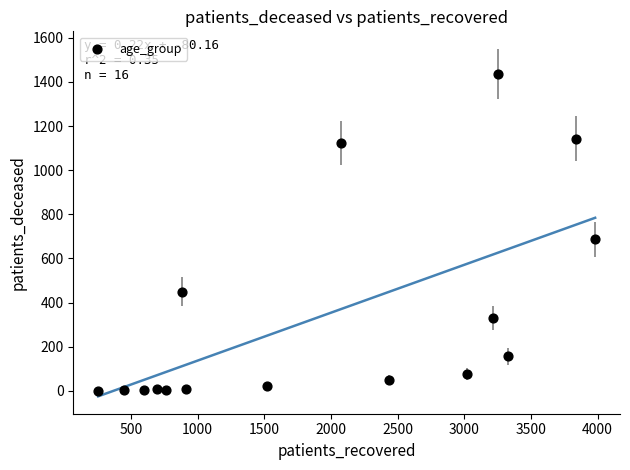

What is the range of X values (max minus min)?

3728